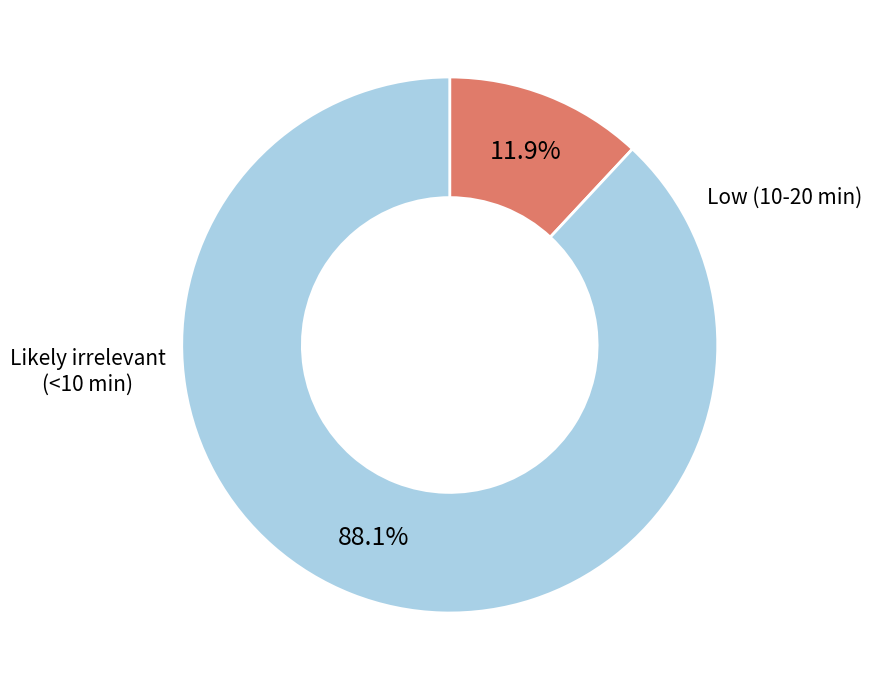

Is there a majority slice in this chart?

Yes